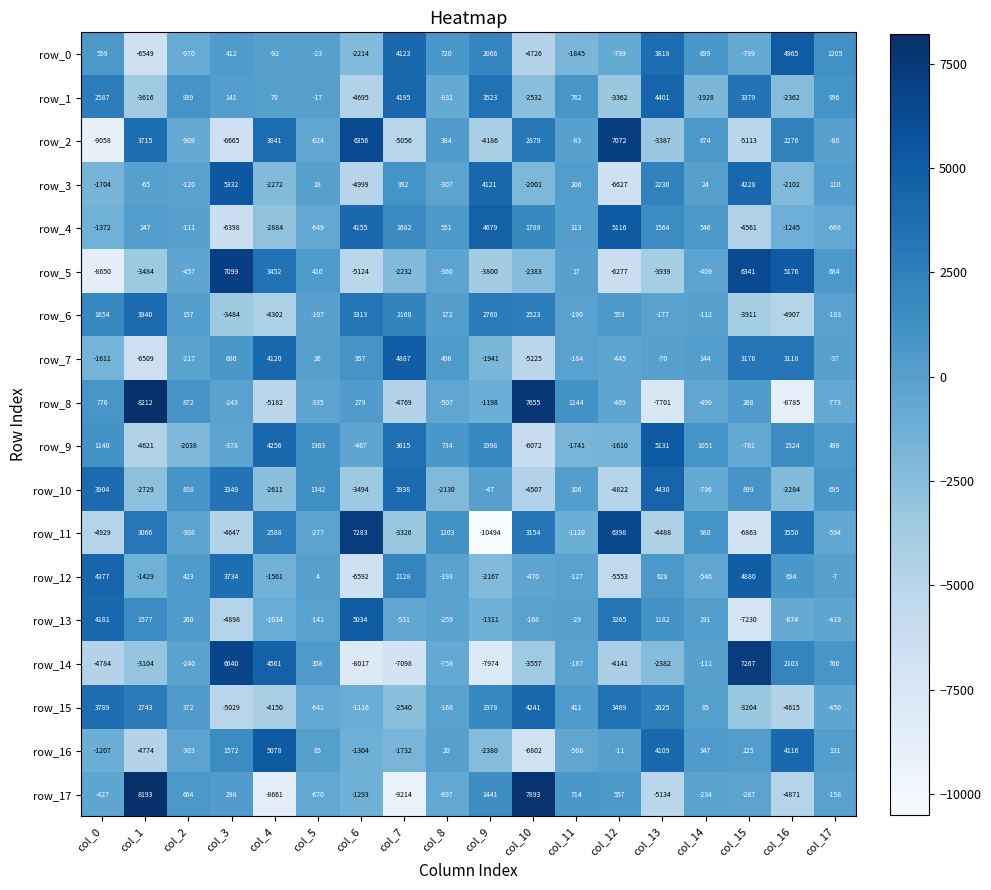

Which series has the largest range (max minus min)?

row_11